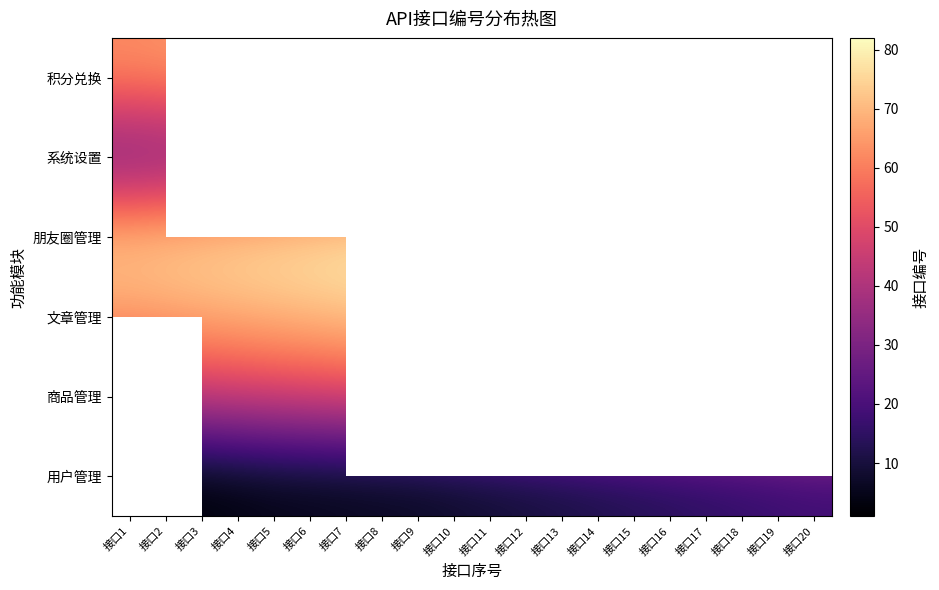

What is the lowest value of the 文章管理 series?

66.0